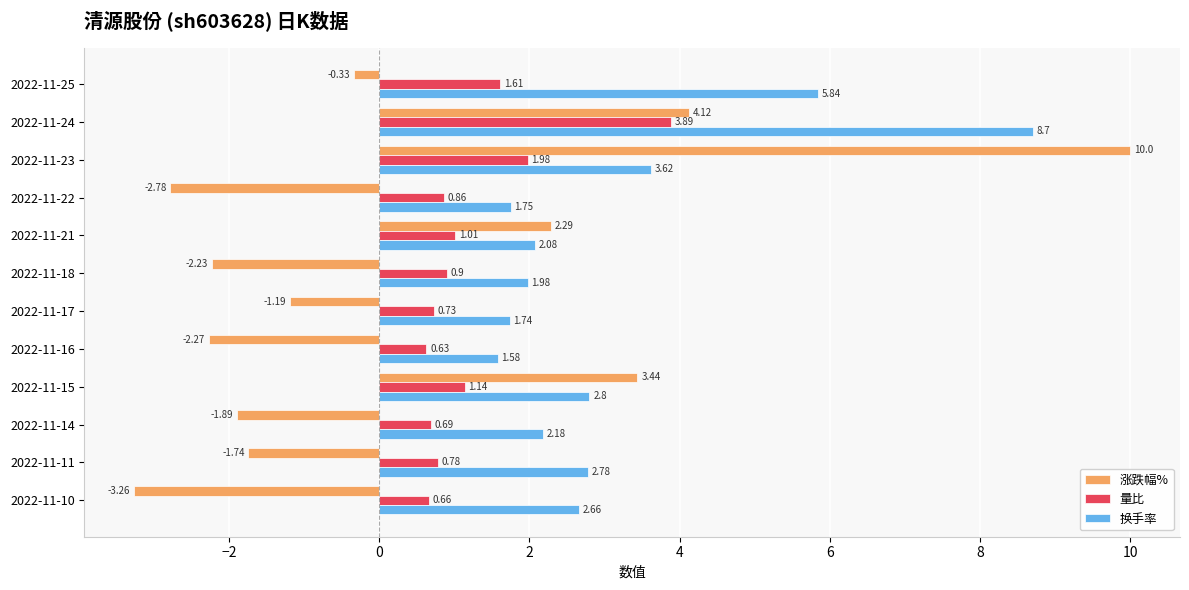

How many distinct data groups are displayed?

3